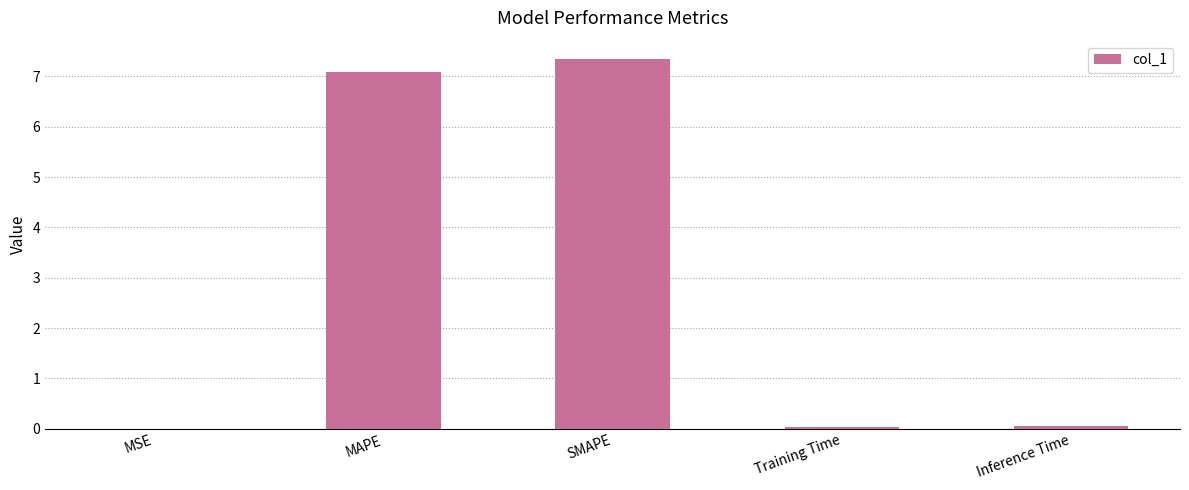

What is the average value?

2.9